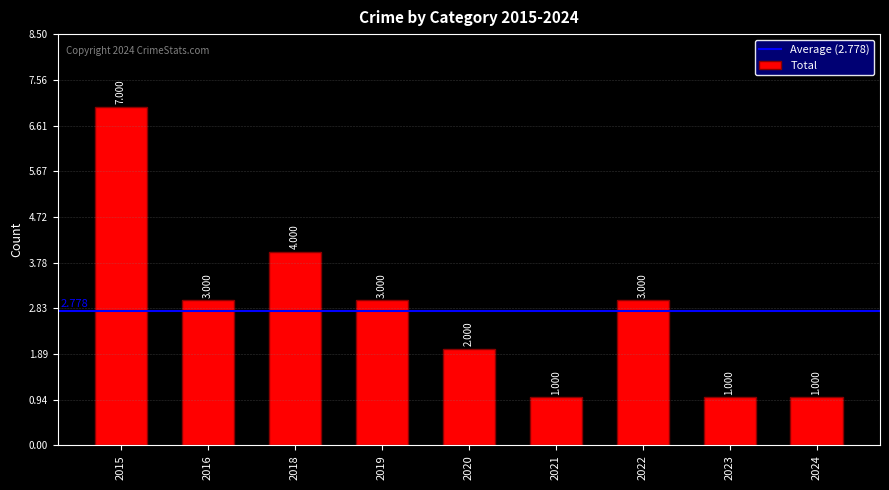

Are the bars horizontal?

No